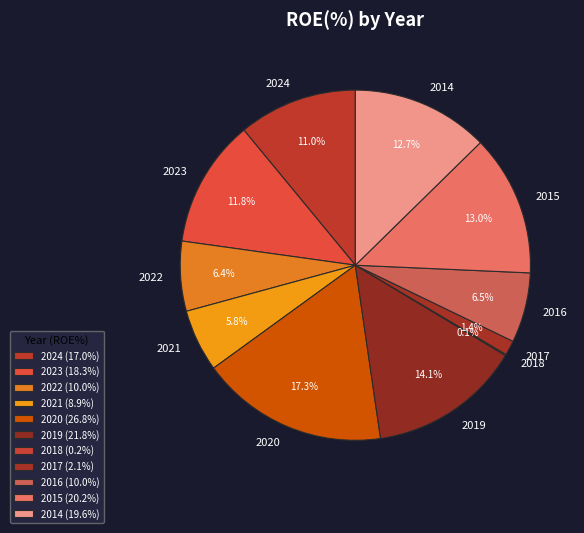

The 2015 slice represents 13% of the pie. True or false?

True